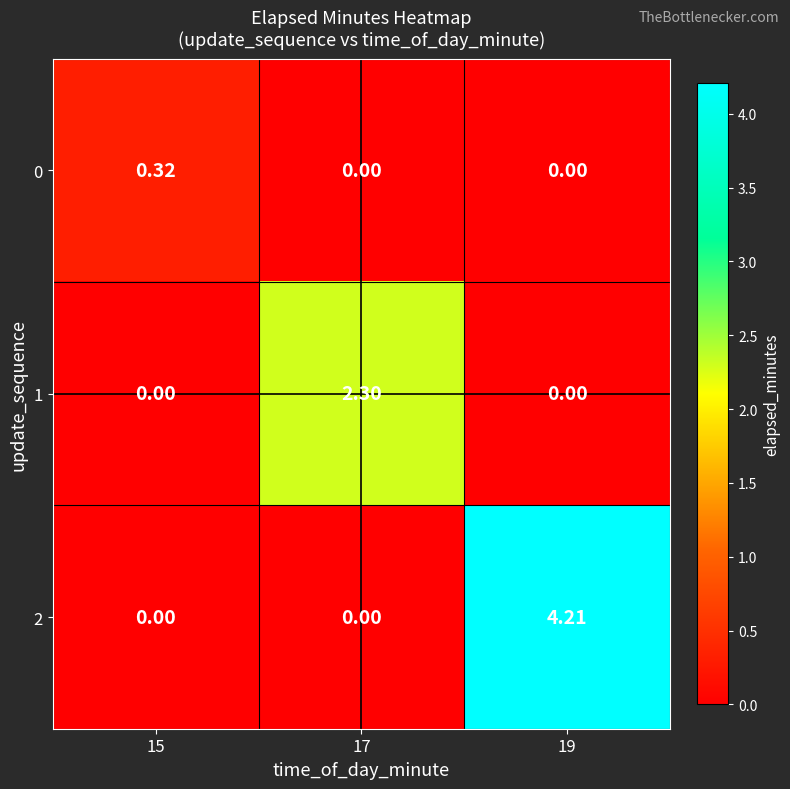

At which category is the sum across all series the highest?

19